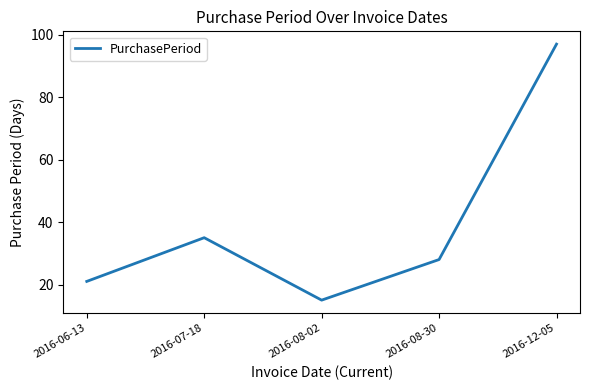

What is the difference between the values at 2016-08-30 and 2016-08-02?

13